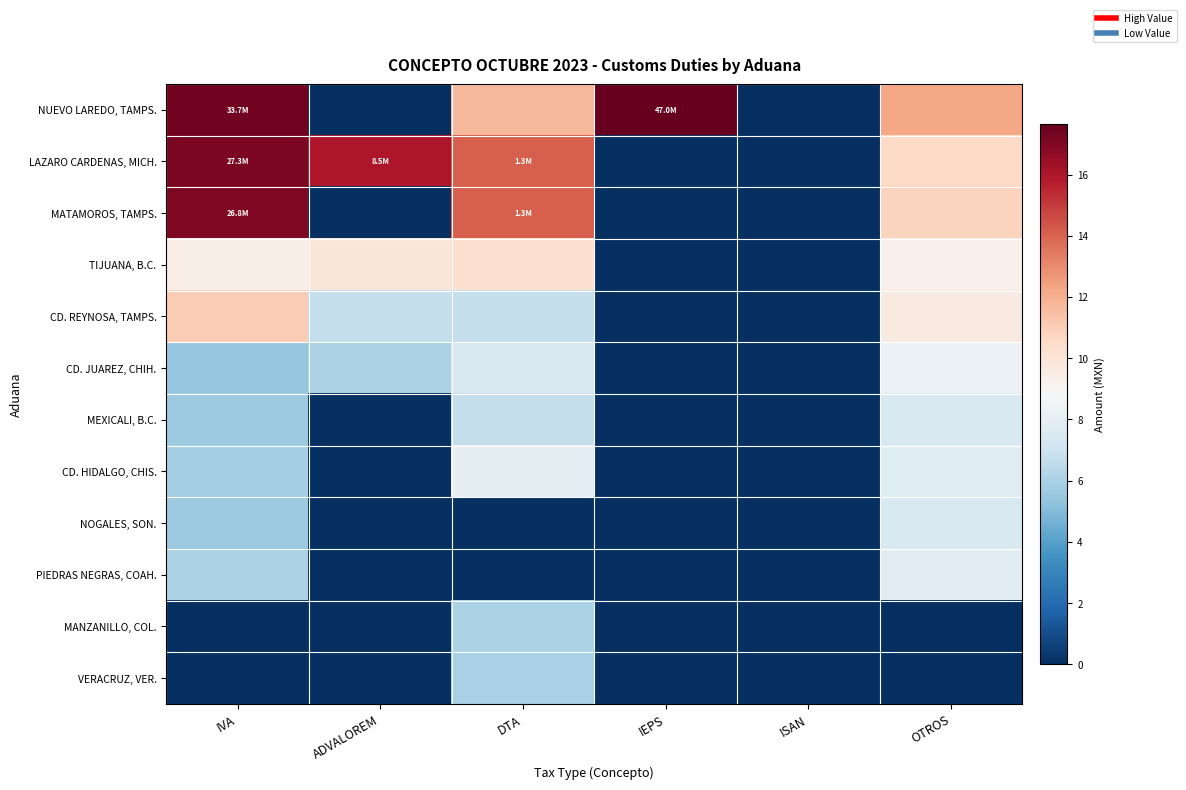

At which category is the sum across all series the highest?

IVA